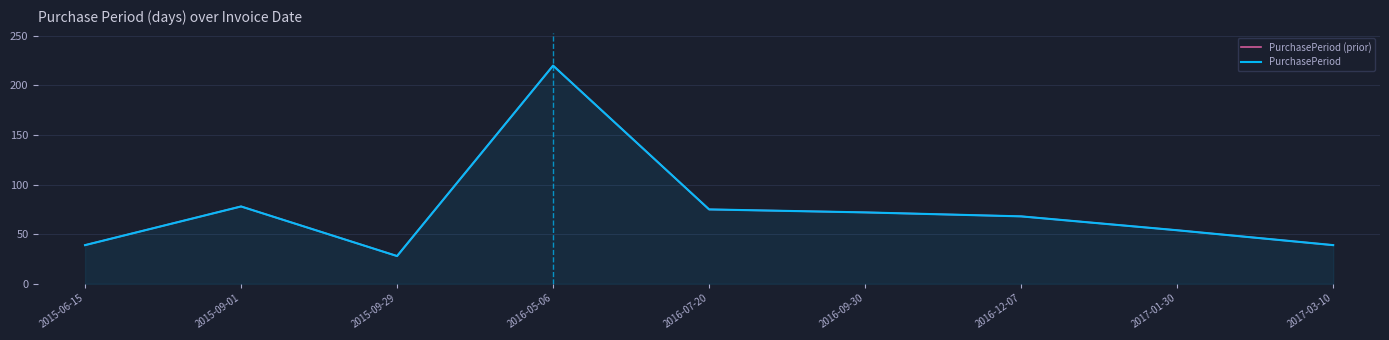

Which series has the widest spread of values?

PurchasePeriod (prior)